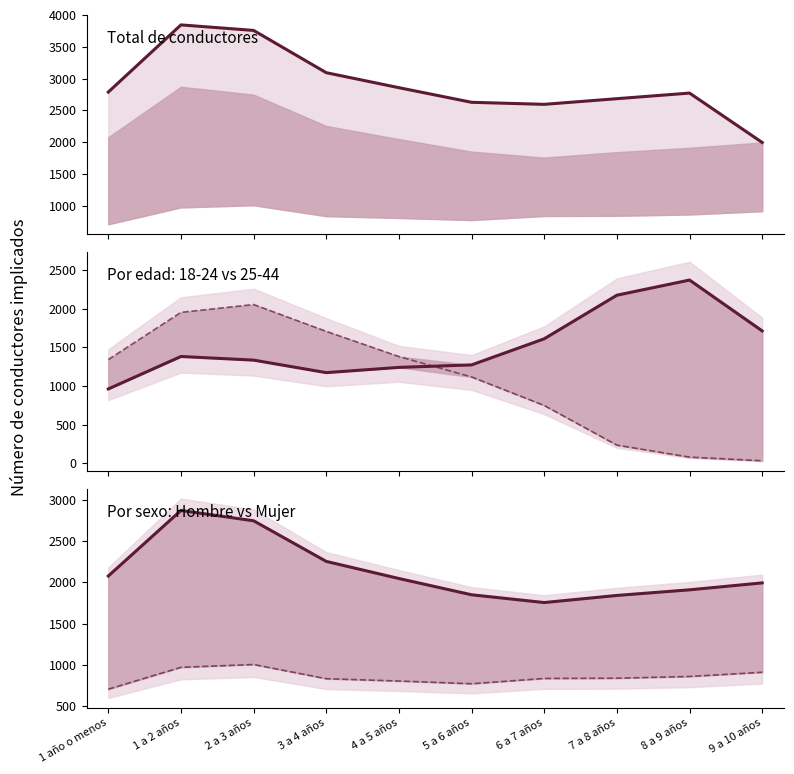

In Mujer, how many points are higher than both neighbors (excluding endpoints)?

1